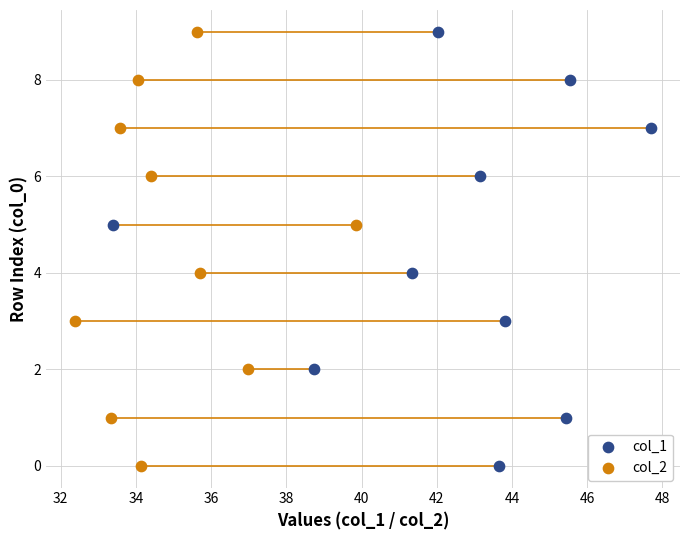

What are all the series names shown in the legend?

col_1, col_2